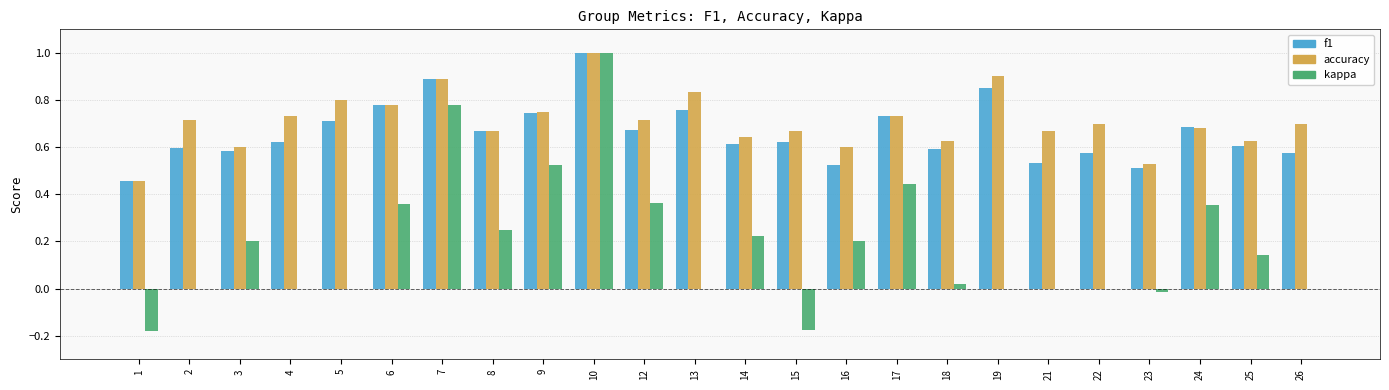

Which series changed the most between 7 and 24?

kappa